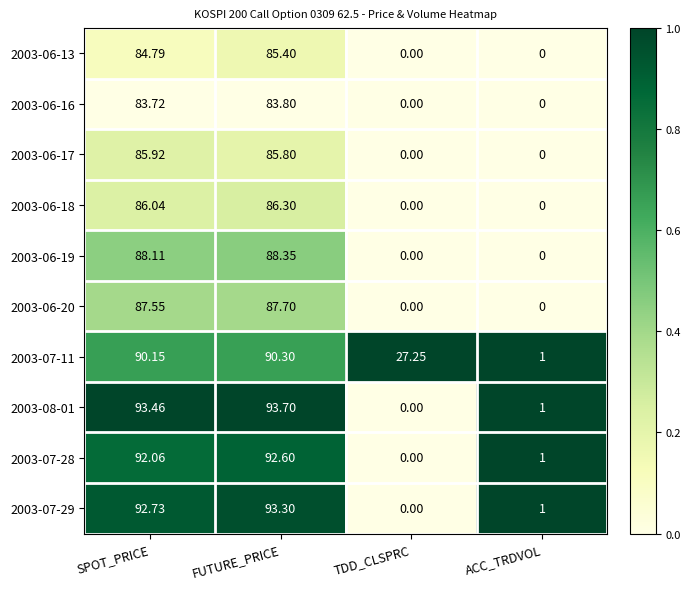

List the labels in order of 2003-07-29 value, largest first.

FUTURE_PRICE, SPOT_PRICE, ACC_TRDVOL, TDD_CLSPRC